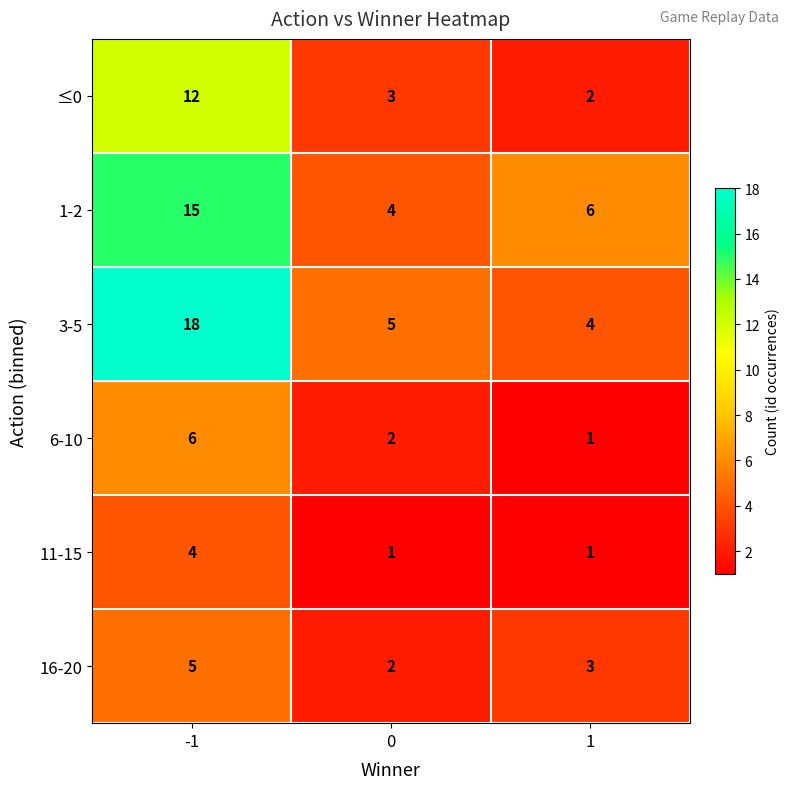

At which category does the chart reach its peak across all series?

-1